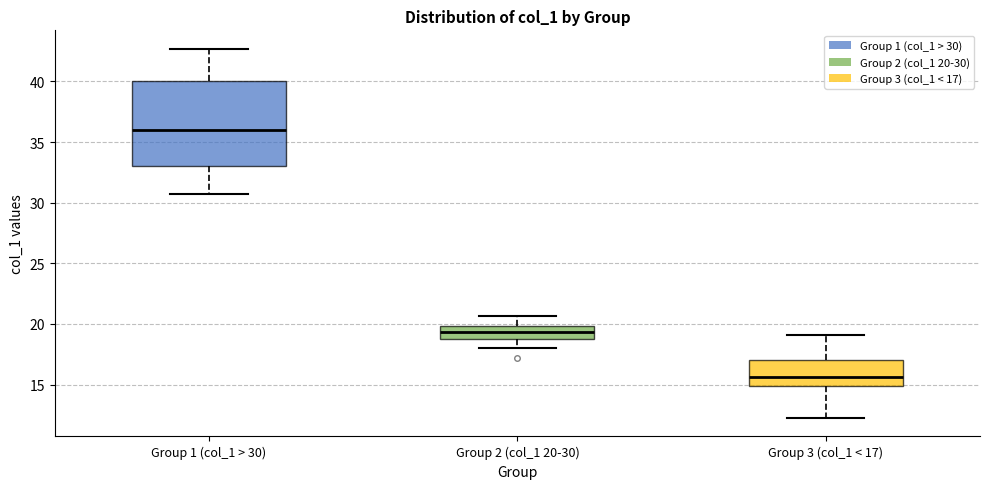

Reading left to right, transcribe this box plot: for each box, give where its median line is, the range the box spans, and where its two whiskers end, as read against the y-axis. The values are not printed on the chart, so give them approximately, as read against the axis.

Group 1 (col_1 > 30): median 36.0, box 33.0 to 40.0, whiskers 30.5 to 42.5
Group 2 (col_1 20-30): median 19.5, box 19.0 to 20.0, whiskers 18.0 to 20.5
Group 3 (col_1 < 17): median 15.5, box 15.0 to 17.0, whiskers 12.0 to 19.0